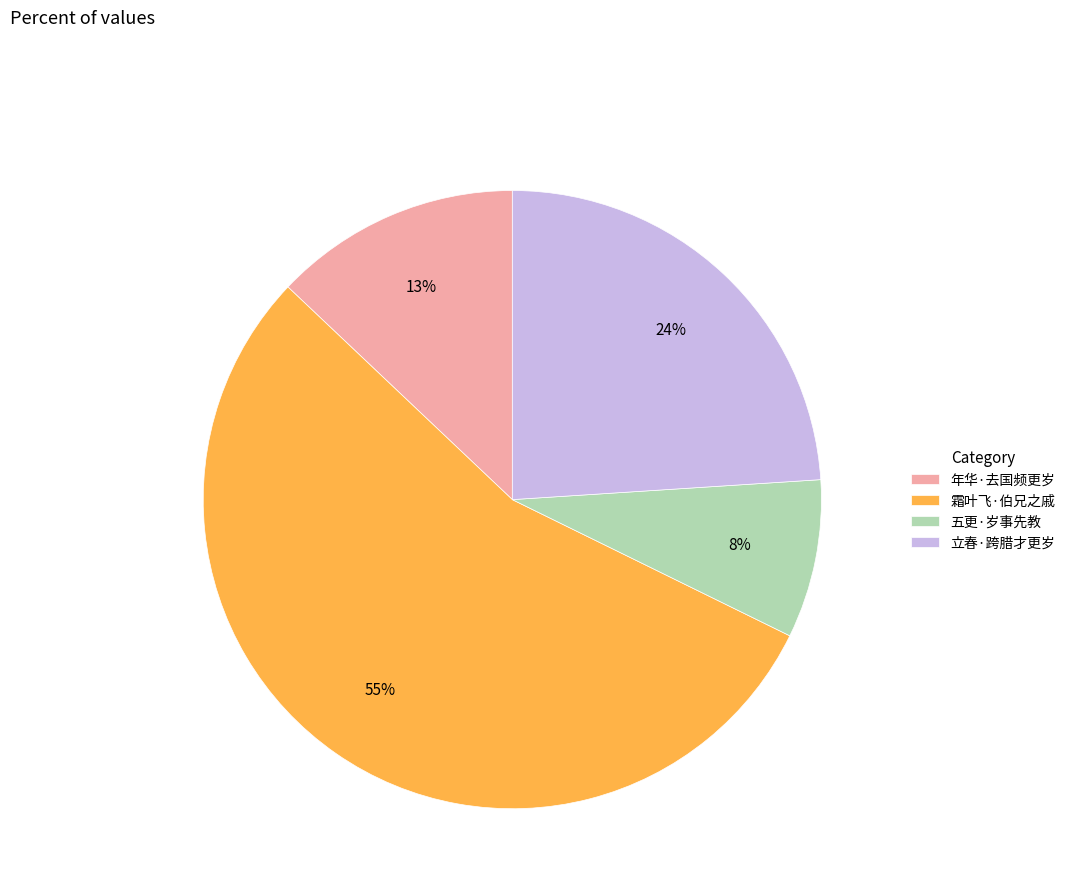

Which category accounts for the majority?

霜叶飞·伯兄之戚